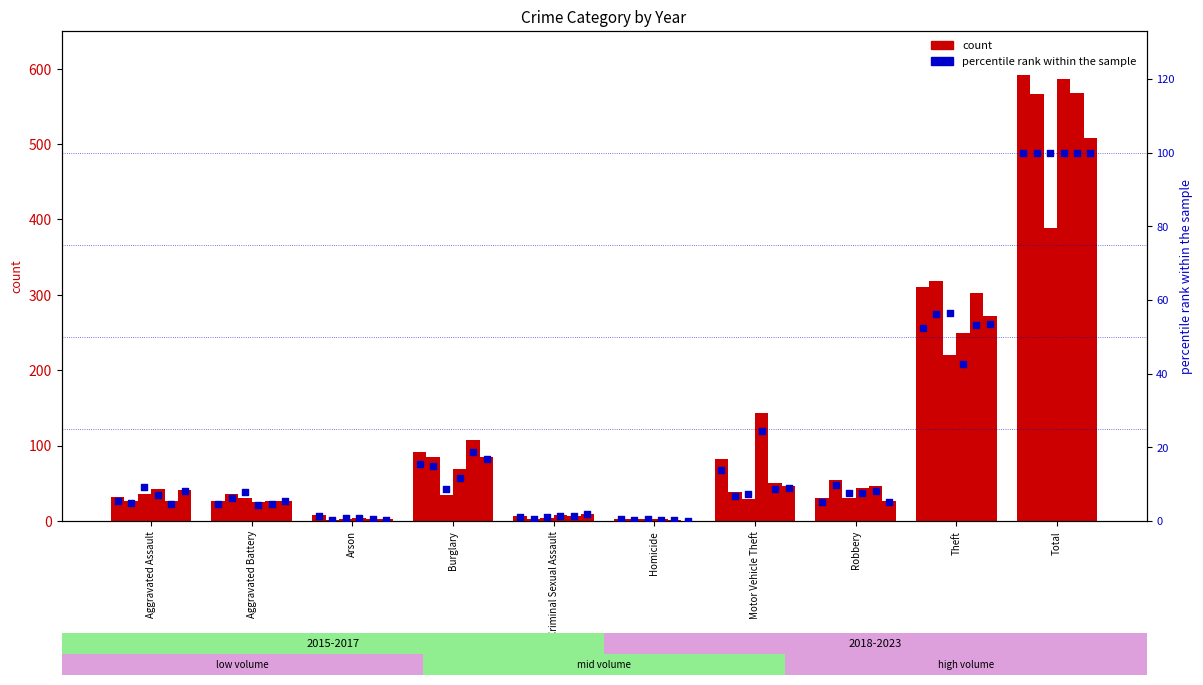

Which has a higher value, Criminal Sexual Assault or Motor Vehicle Theft?

Motor Vehicle Theft